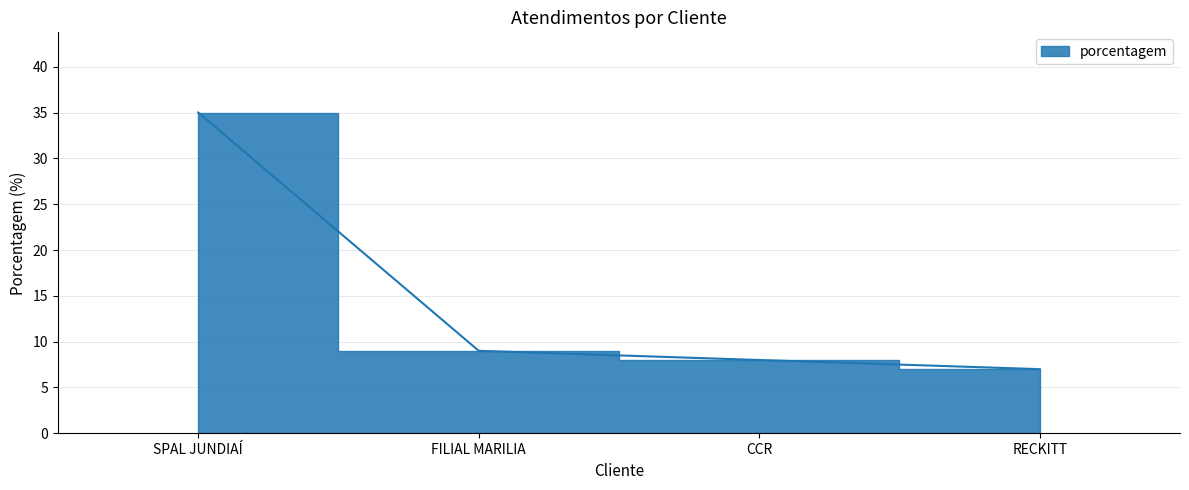

What is the sum of all values?

59